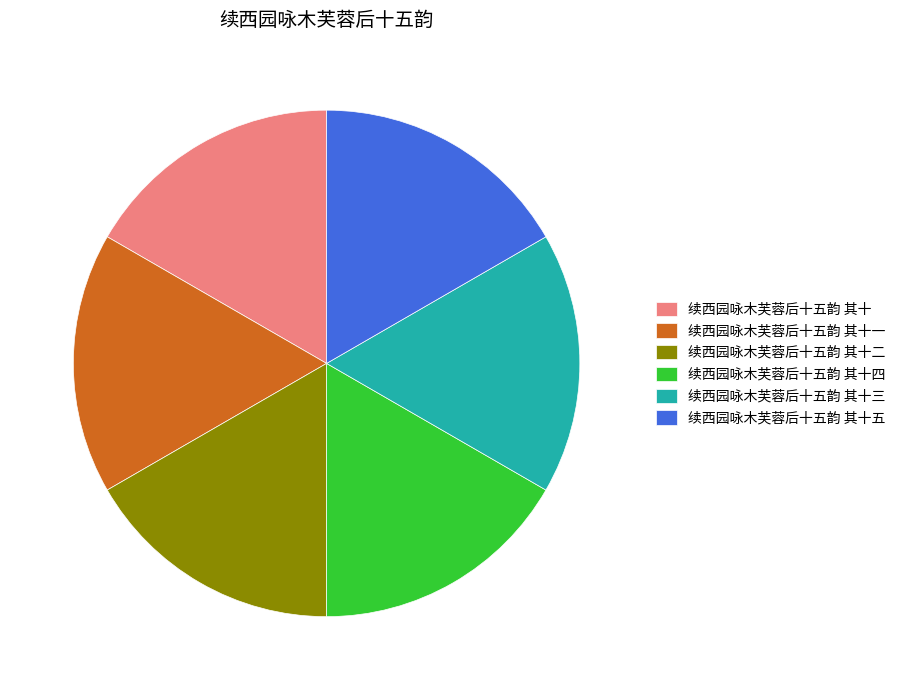

Does any single category account for the majority?

No